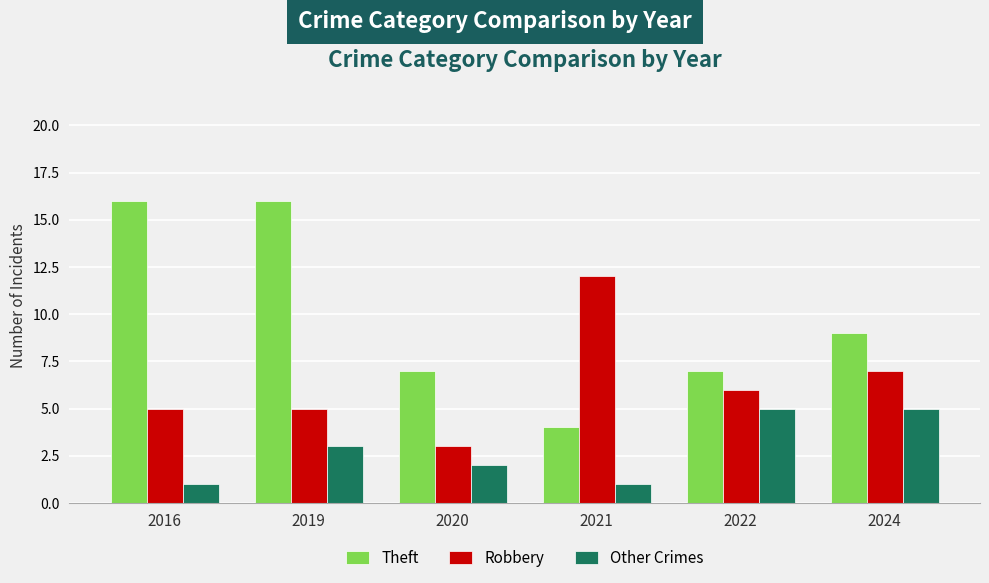

What is the difference between the maximum and minimum values in the Theft series?

12